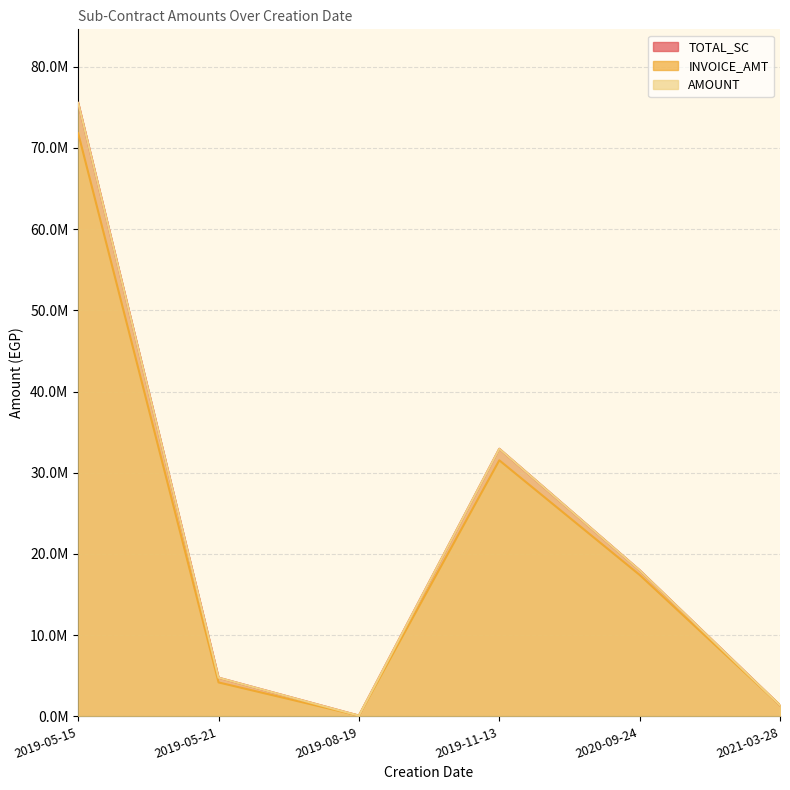

At which category does TOTAL_SC reach its first local valley?

2019-08-19